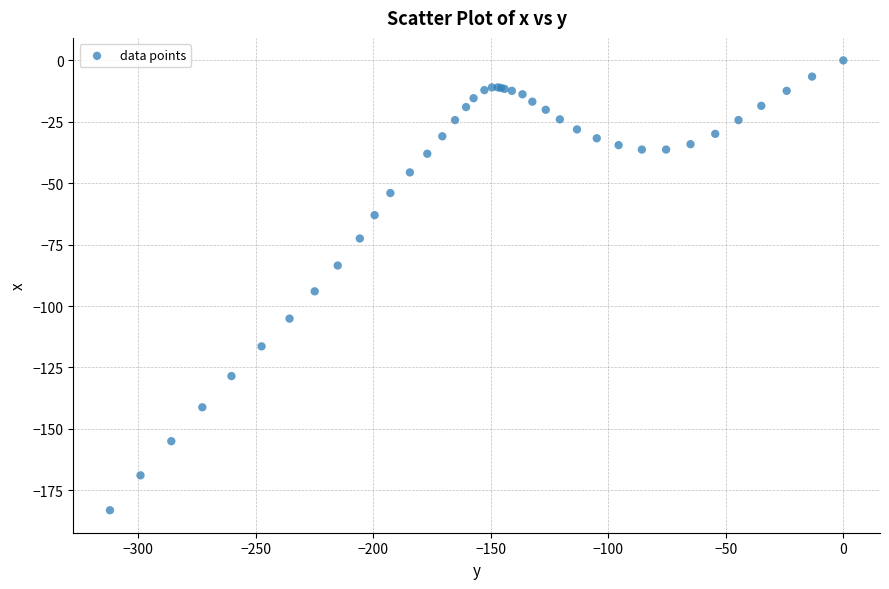

What Y value in the scatter plot is closest to -91?

-94.0